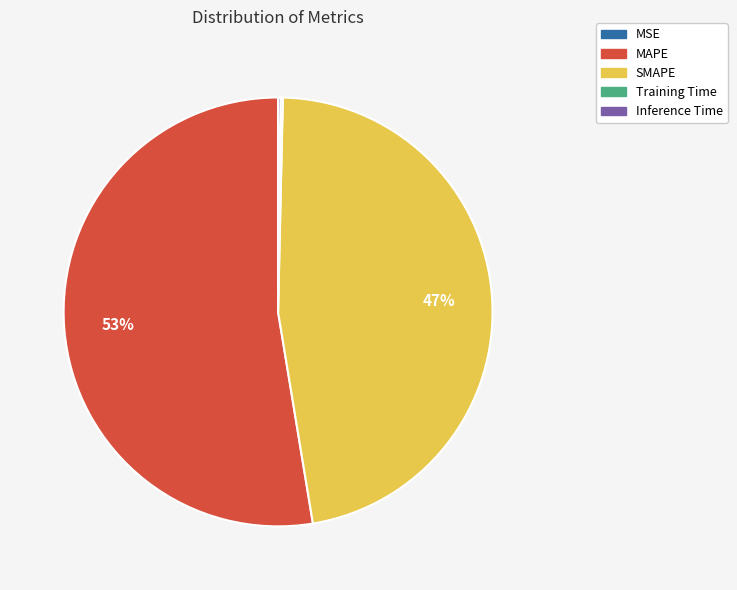

The SMAPE slice represents 47% of the pie. True or false?

True